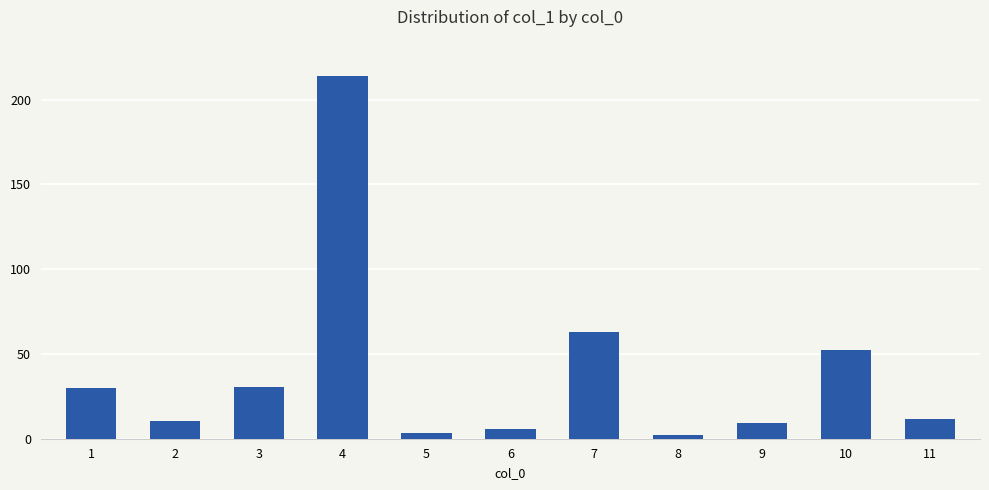

What is the greatest value displayed?

213.9